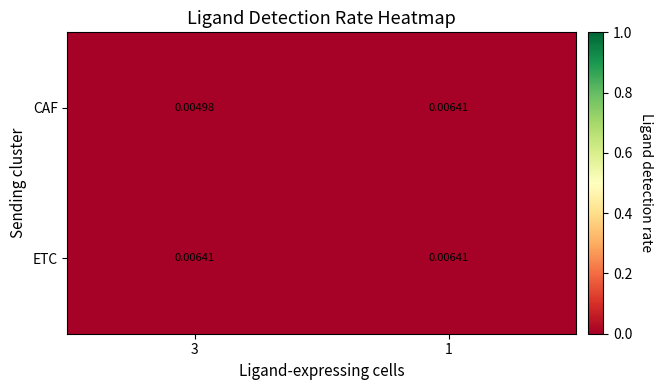

Which series changed the most between 3 and 1?

CAF